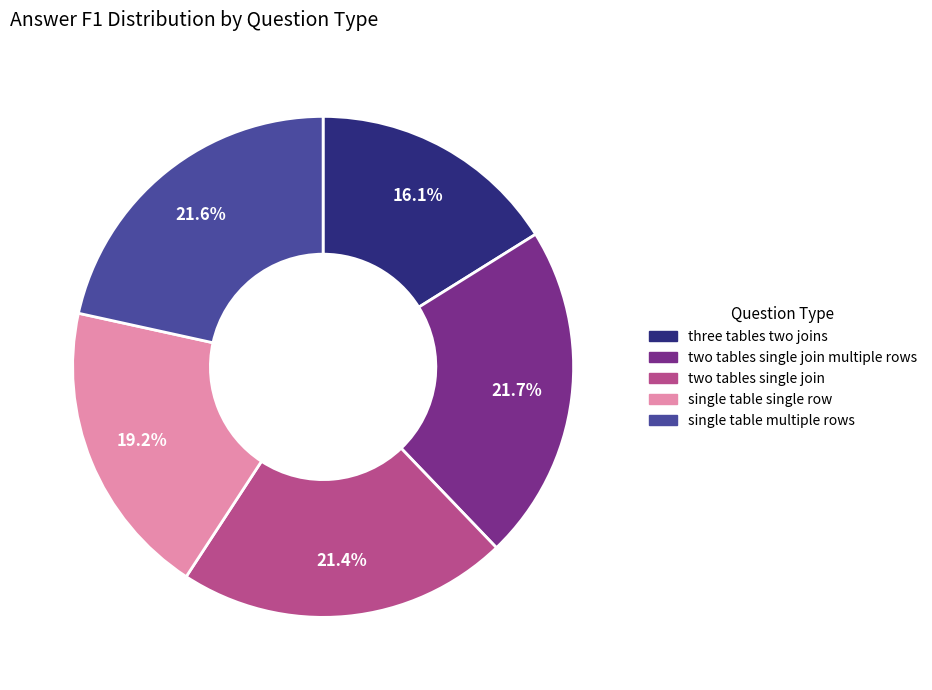

Is there any slice that represents more than half of the pie?

No